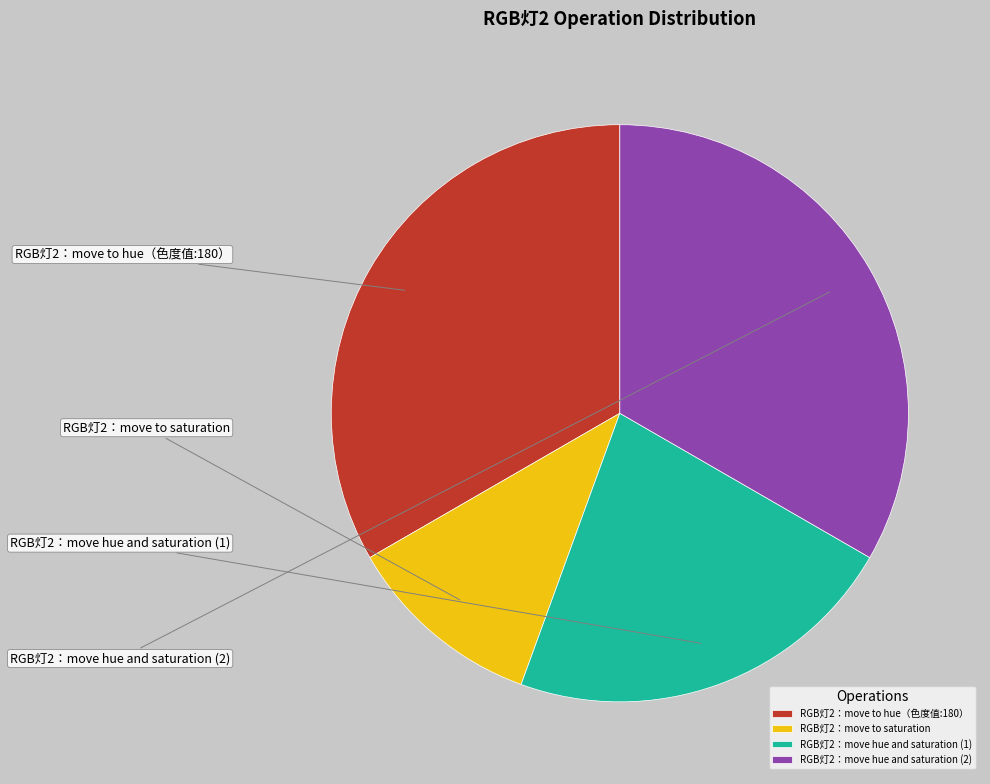

Approximately how many times larger is the value at RGB灯2：move hue and saturation (2) compared to RGB灯2：move hue and saturation (1)?

1.5